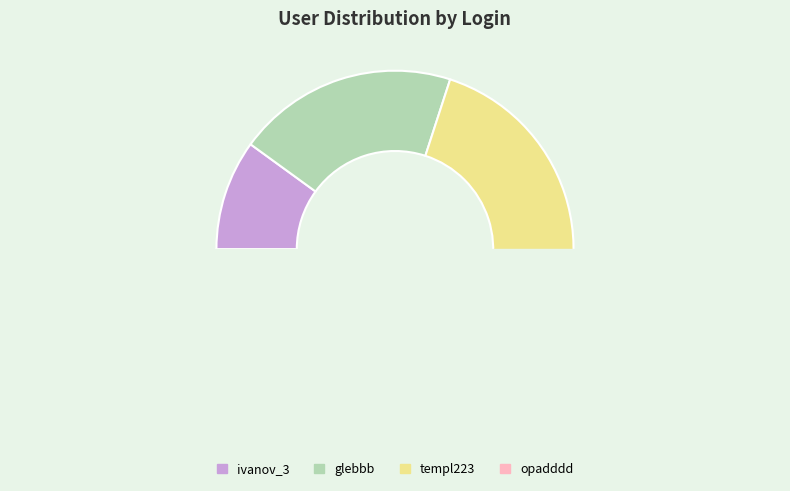

Is it true that glebbb is 12% of the pie?

False